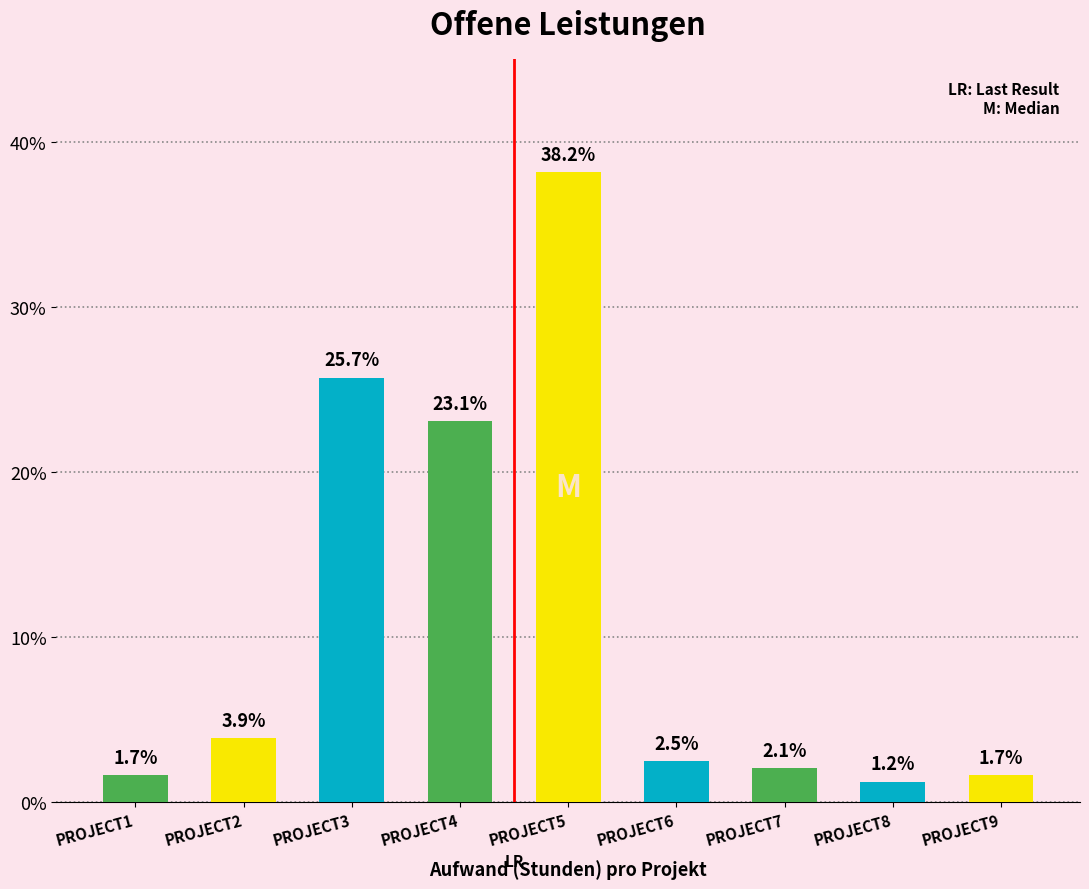

Reading left to right, what are all the values shown in this chart?

1.7	3.9	25.7	23.1	38.2	2.5	2.1	1.2	1.7